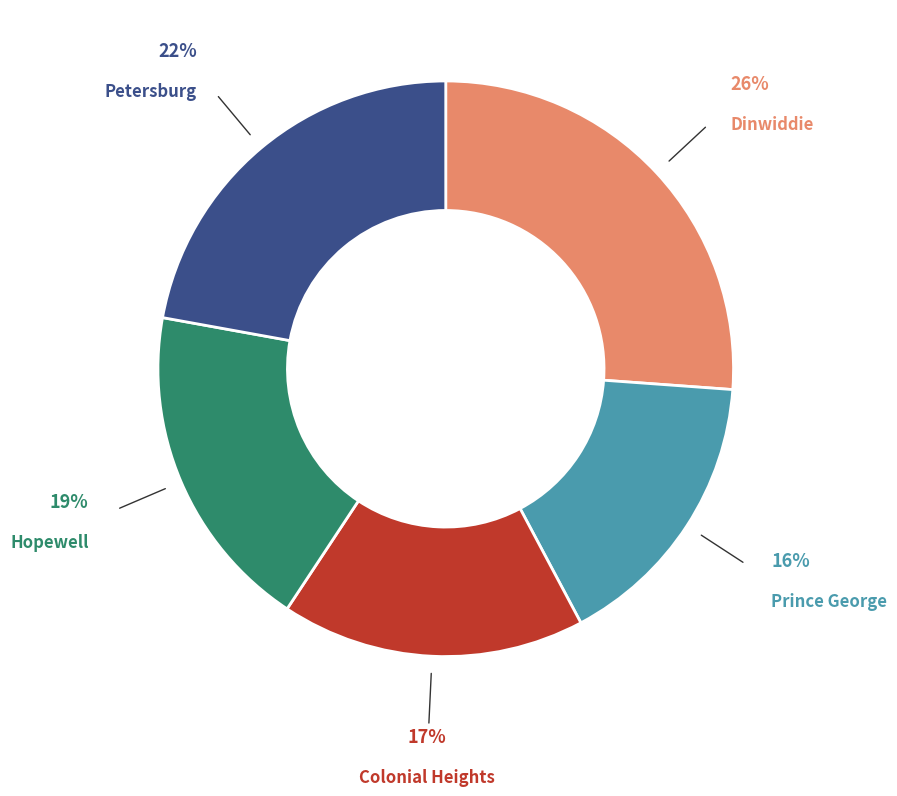

Does any single category account for the majority?

No